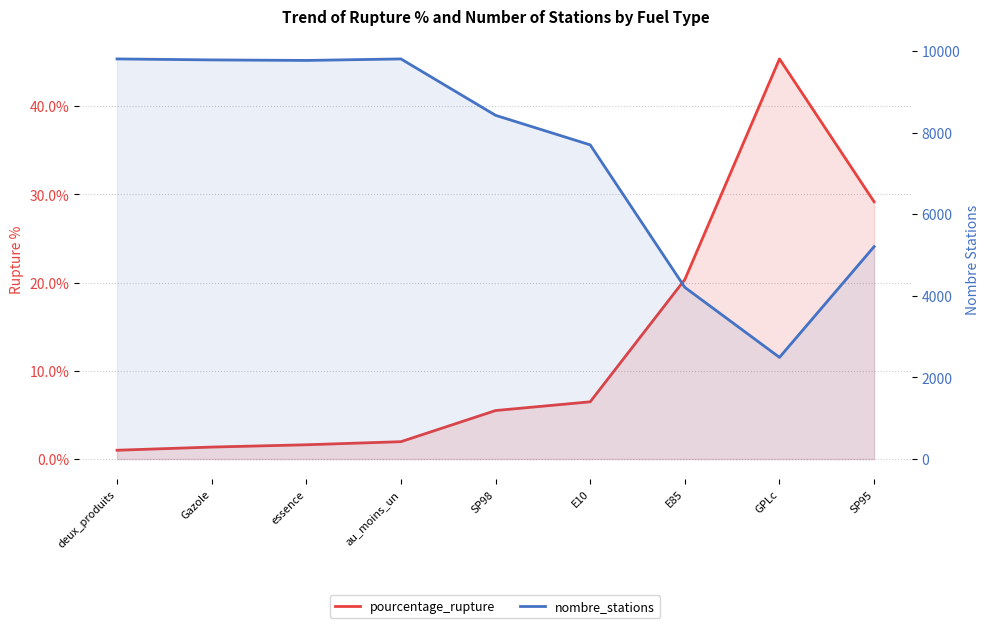

What is the maximum value for pourcentage_rupture?

45.4